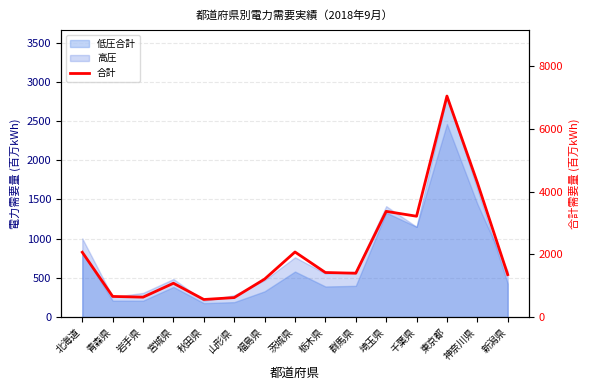

Reading right to left, what are all the values shown in this chart?

新潟県=1353.3	神奈川県=4287.9	東京都=7043.7	千葉県=3213.8	埼玉県=3369.1	群馬県=1397.0	栃木県=1420.3	茨城県=2074.0	福島県=1210.9	山形県=620.8	秋田県=560.3	宮城県=1077.7	岩手県=634.9	青森県=657.8	北海道=2065.9